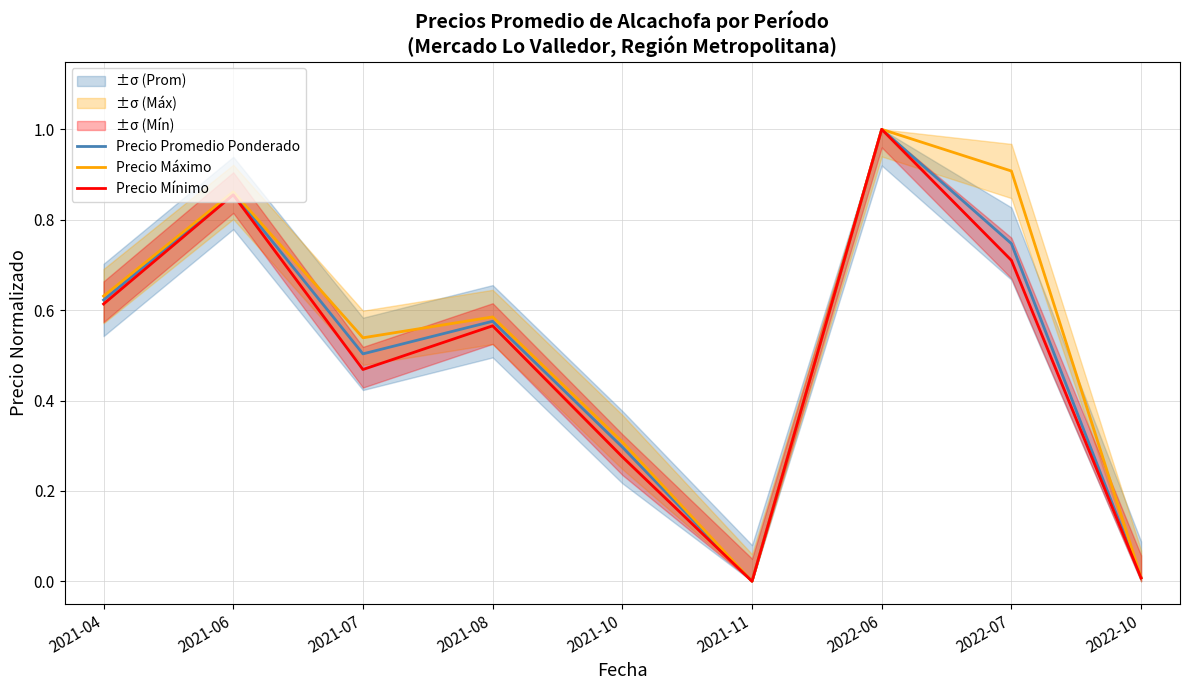

True or false: Precio Mínimo and Precio Promedio Ponderado cross at least once.

False